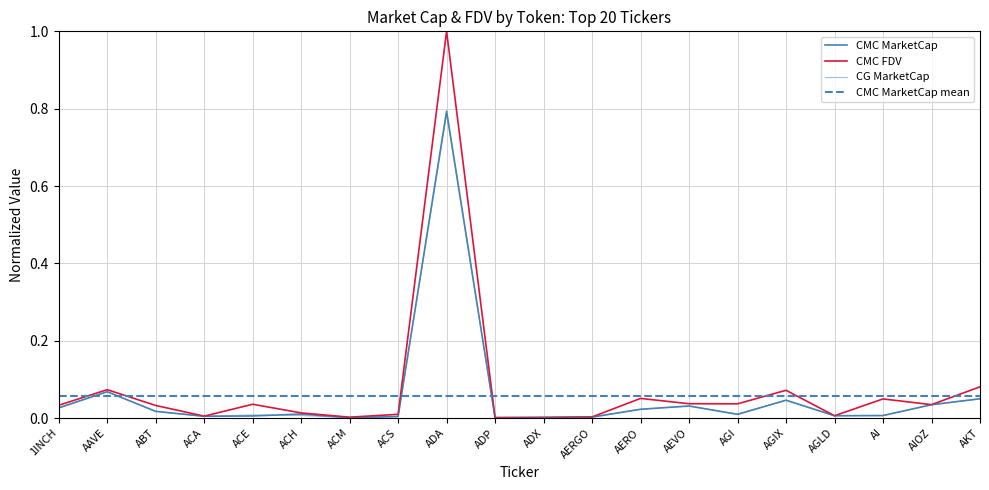

Between 1INCH and ADP, which series saw the biggest shift?

CMC_FDV